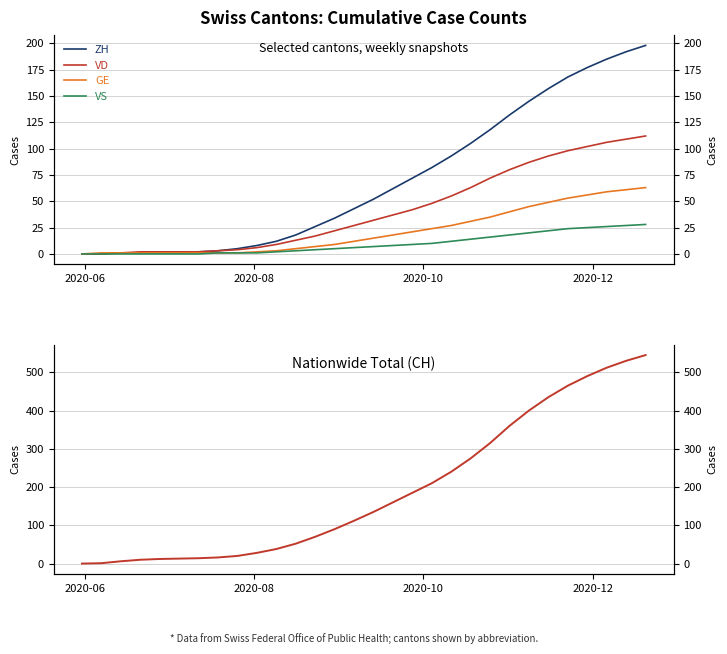

What is the value of the VS point at the 13th from the left?

4